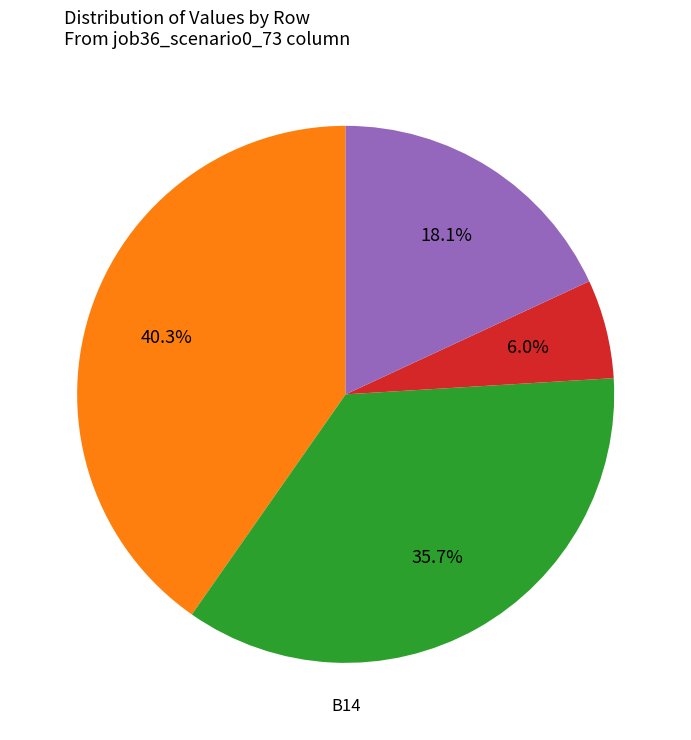

To the nearest percent, what is the average slice percentage?

25%